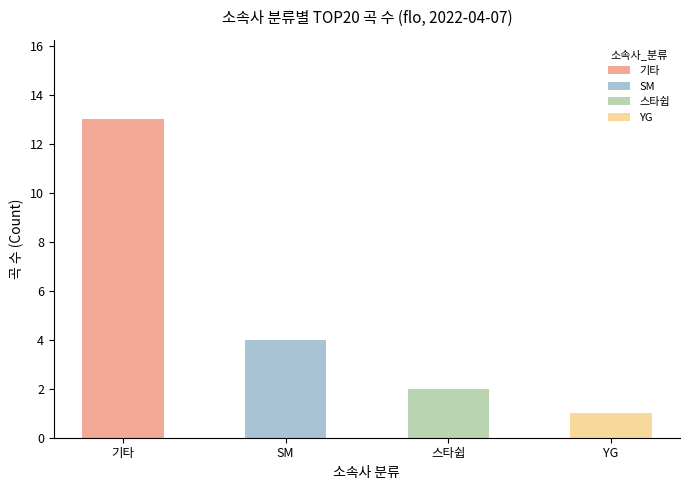

What is the label of the 1st bar from the left?

기타